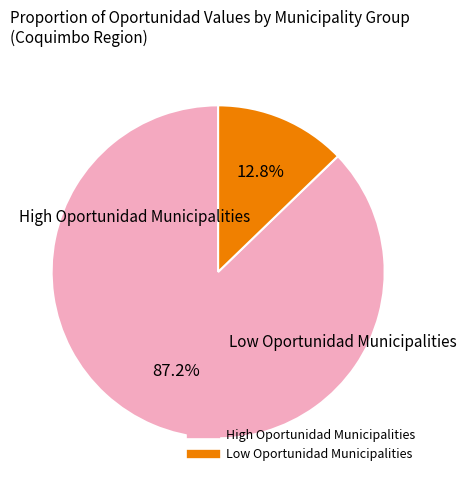

Is there a majority slice in this chart?

Yes